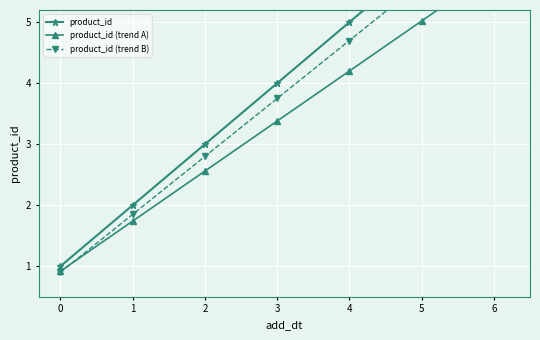

What is the difference between the second highest and second lowest values in the product_id (trend B) series?

3.8